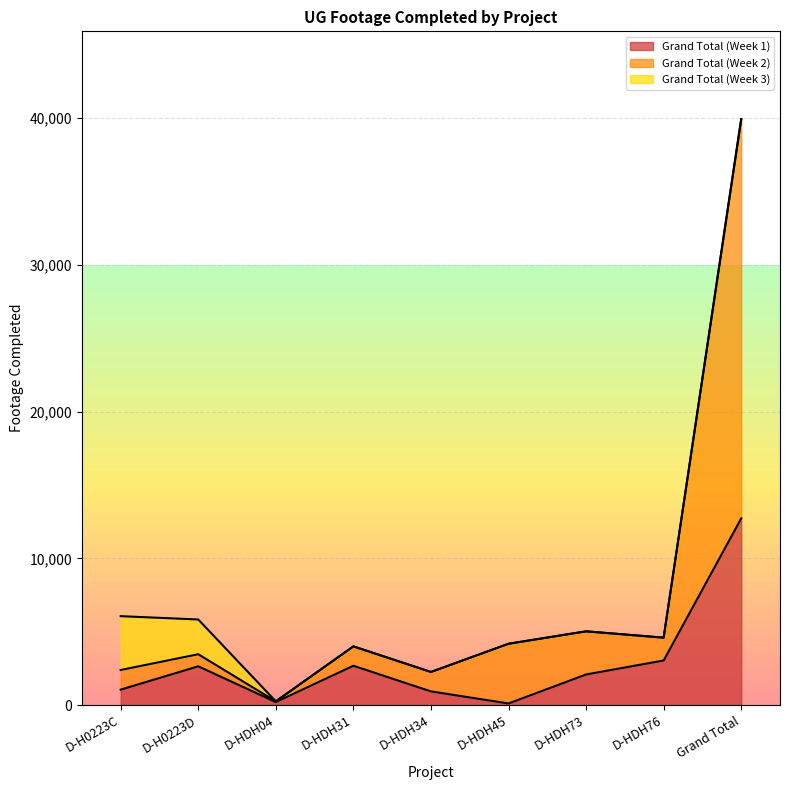

Where does the Grand Total (Week 2) series first go above 3996?

D-HDH45